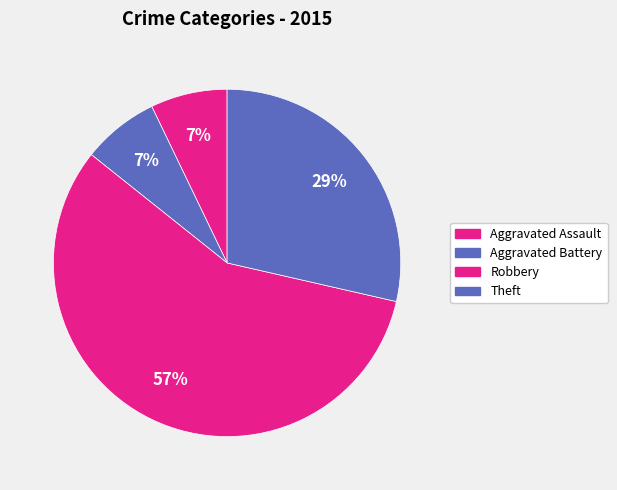

Count the number of slices in the pie.

4